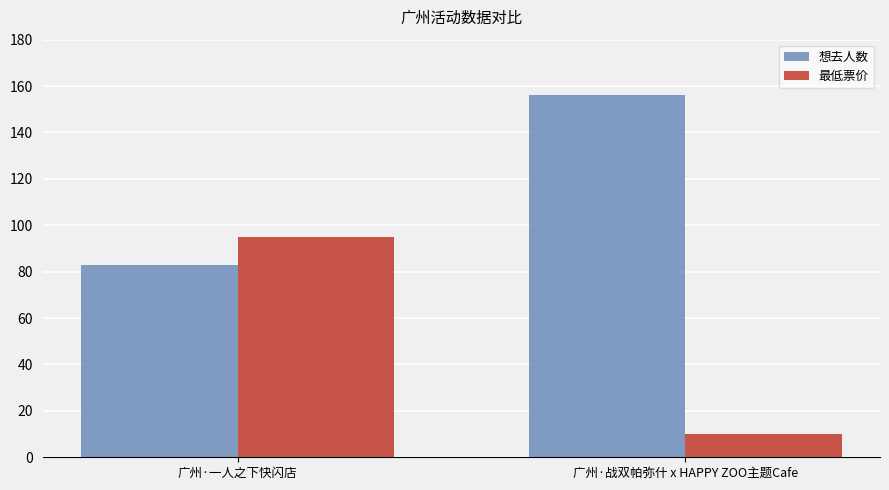

What is the sum of the 想去人数 values at 广州·一人之下快闪店 and 广州·战双帕弥什 x HAPPY ZOO主题Cafe?

239